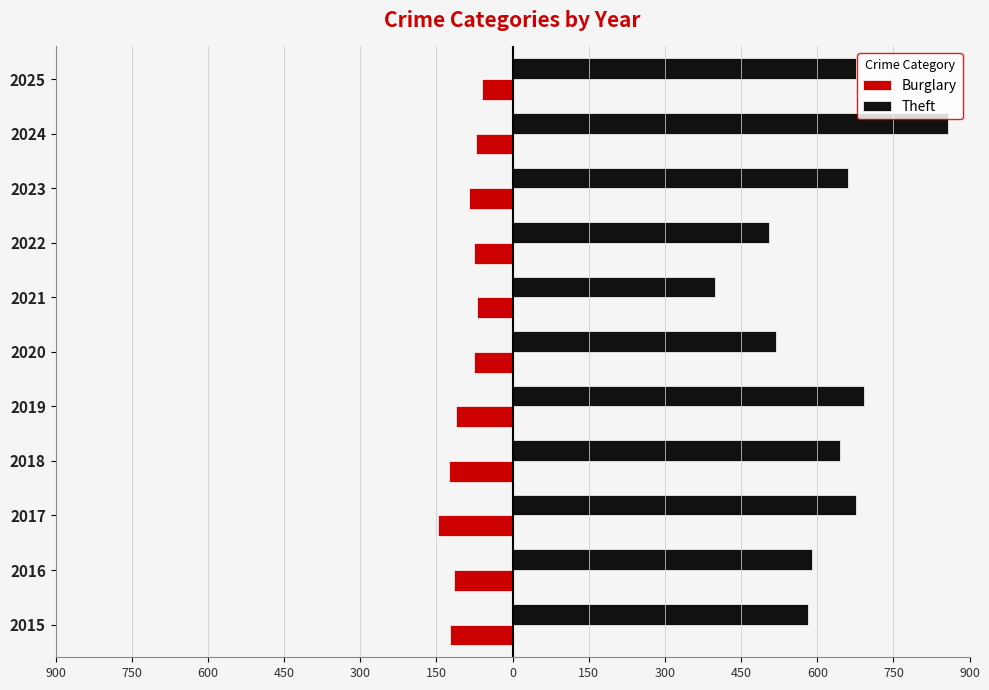

At how many categories does at least one series exceed 491?

10